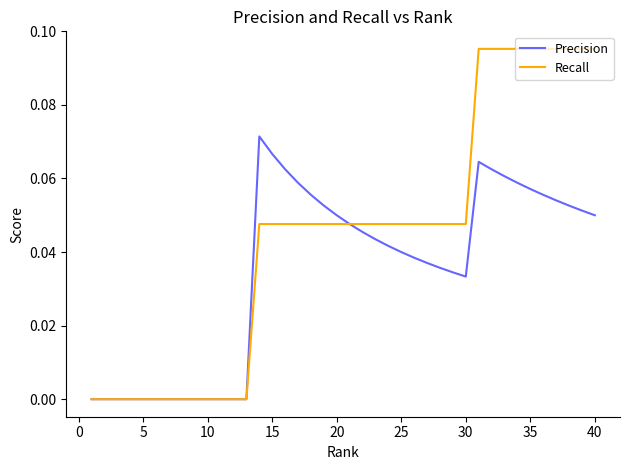

Which series has the widest spread of values?

Recall